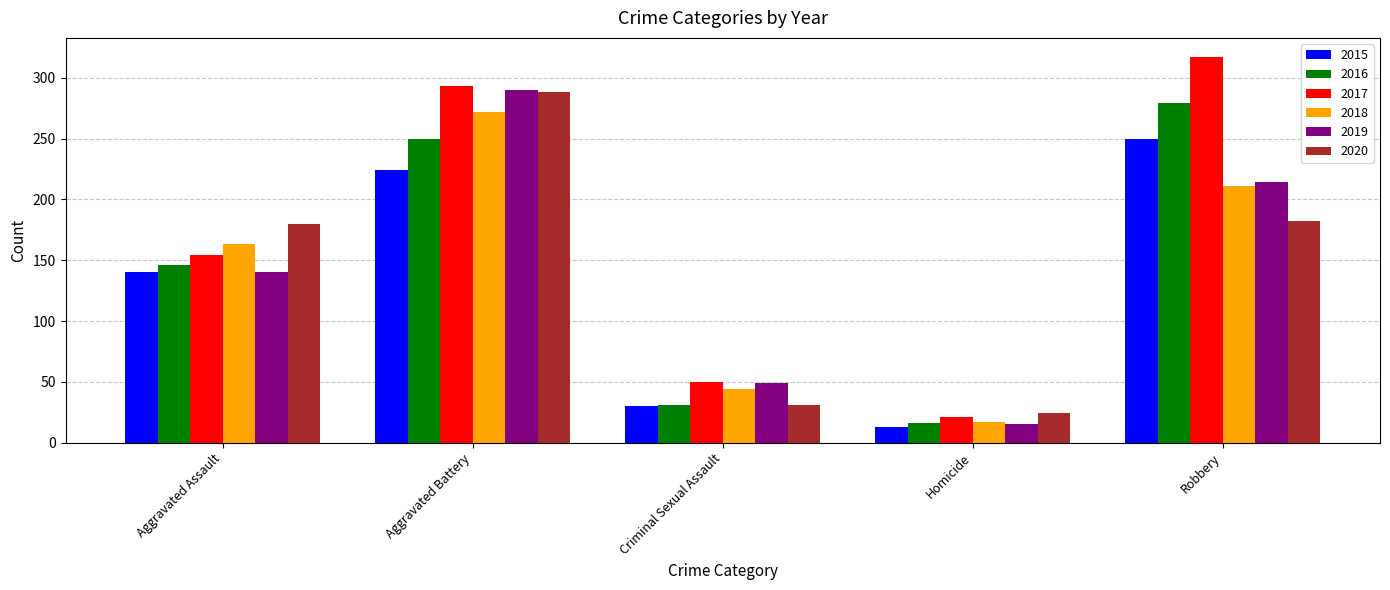

Which series has the widest spread of values?

2017